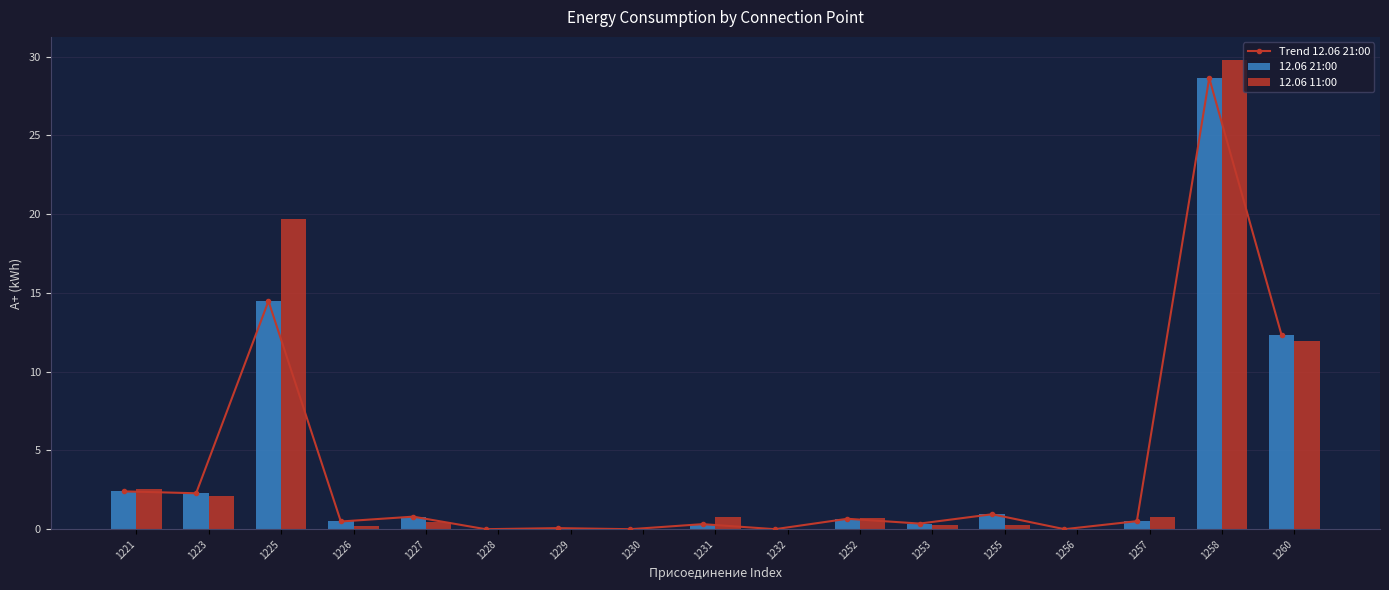

What is the difference between the 12.06 11:00 values at 1228 and 1227?

0.4